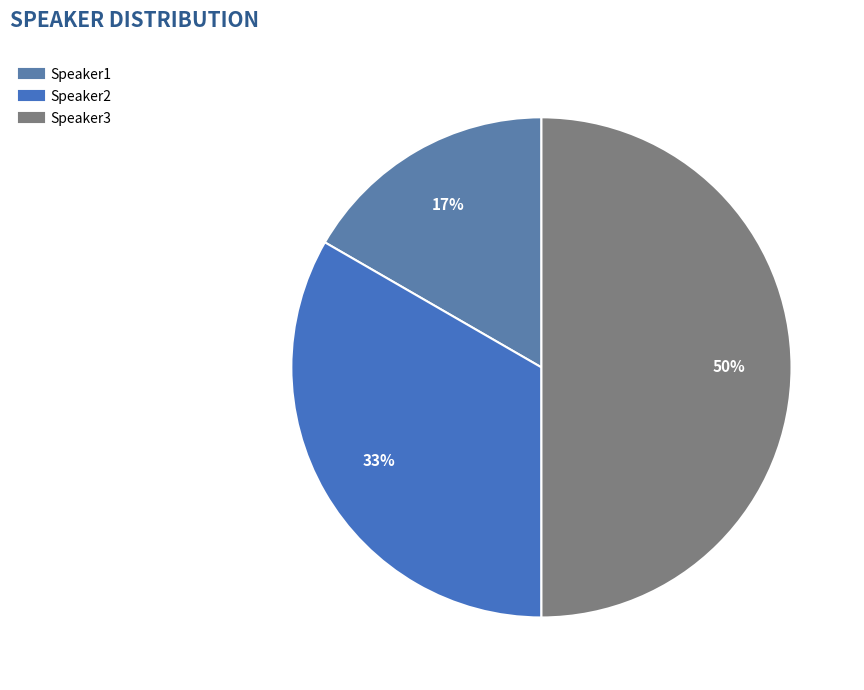

To the nearest percent, what is the average slice percentage?

33%